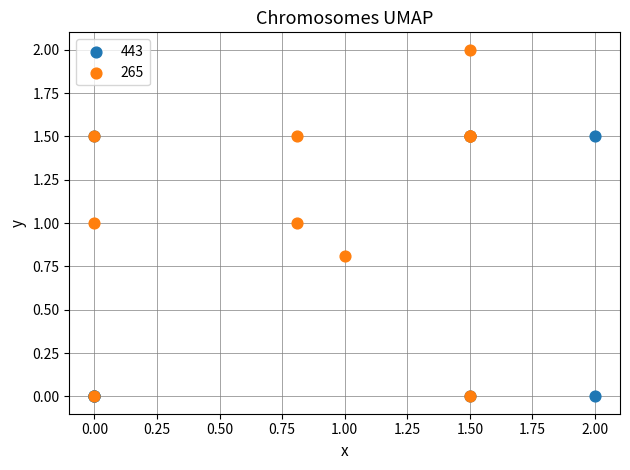

Which series contains the highest Y value?

265